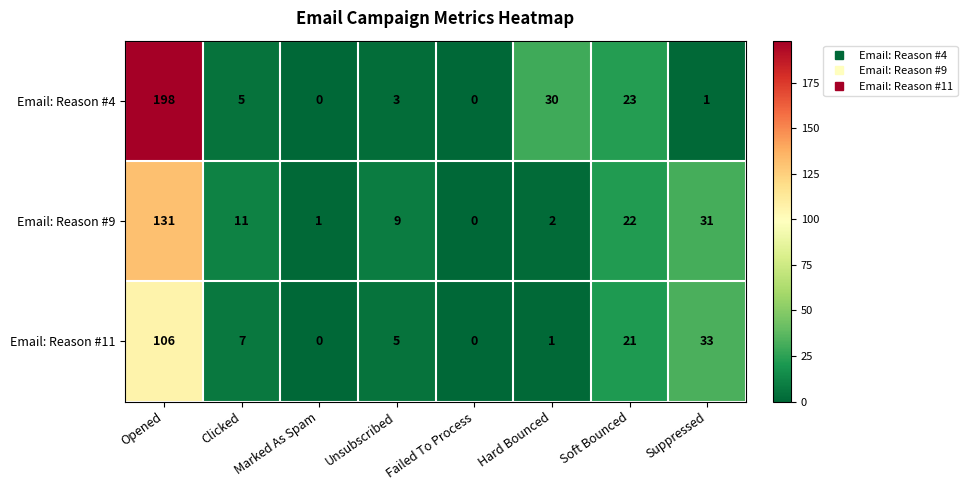

How many data points in Email: Reason #11 are less than 7?

4